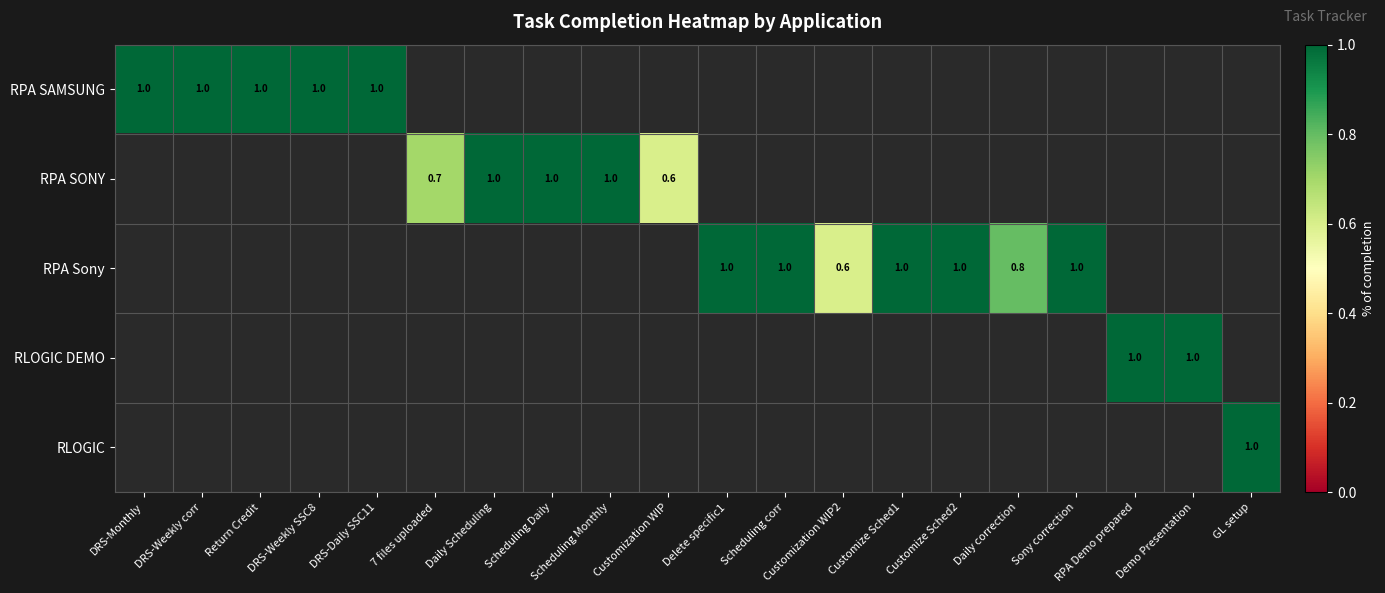

How many categories are shown in the chart?

20